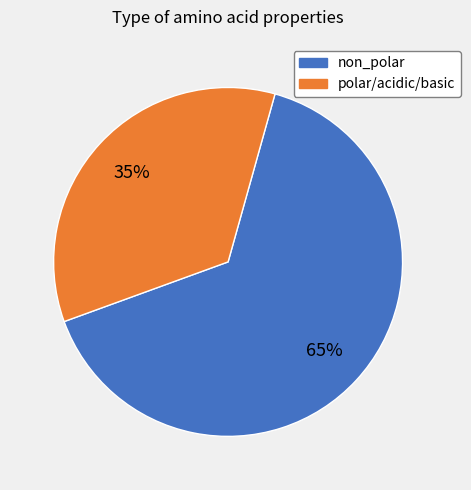

Is there a majority slice in this chart?

Yes